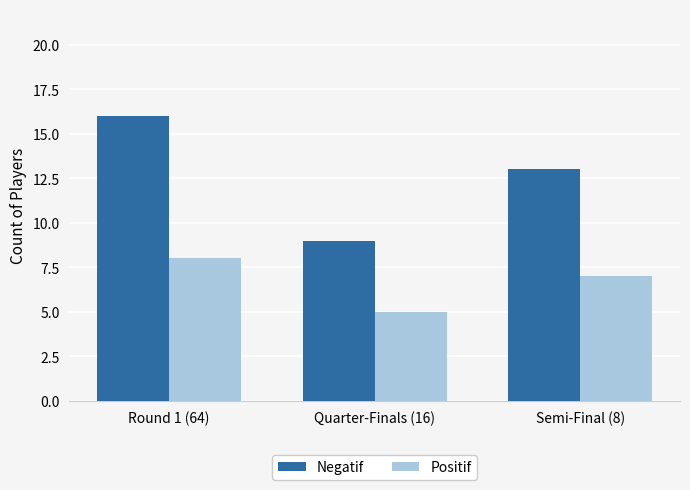

How many bars are there in total?

6